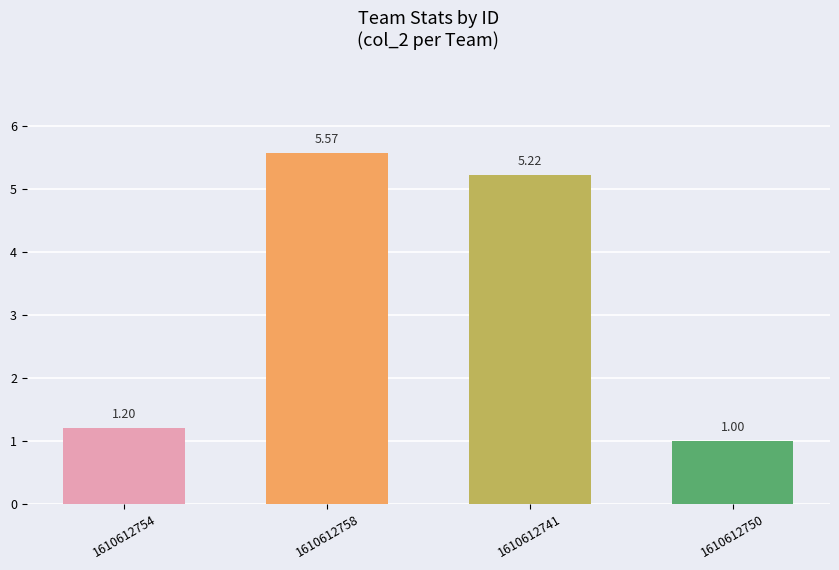

How many bars are there in total?

4